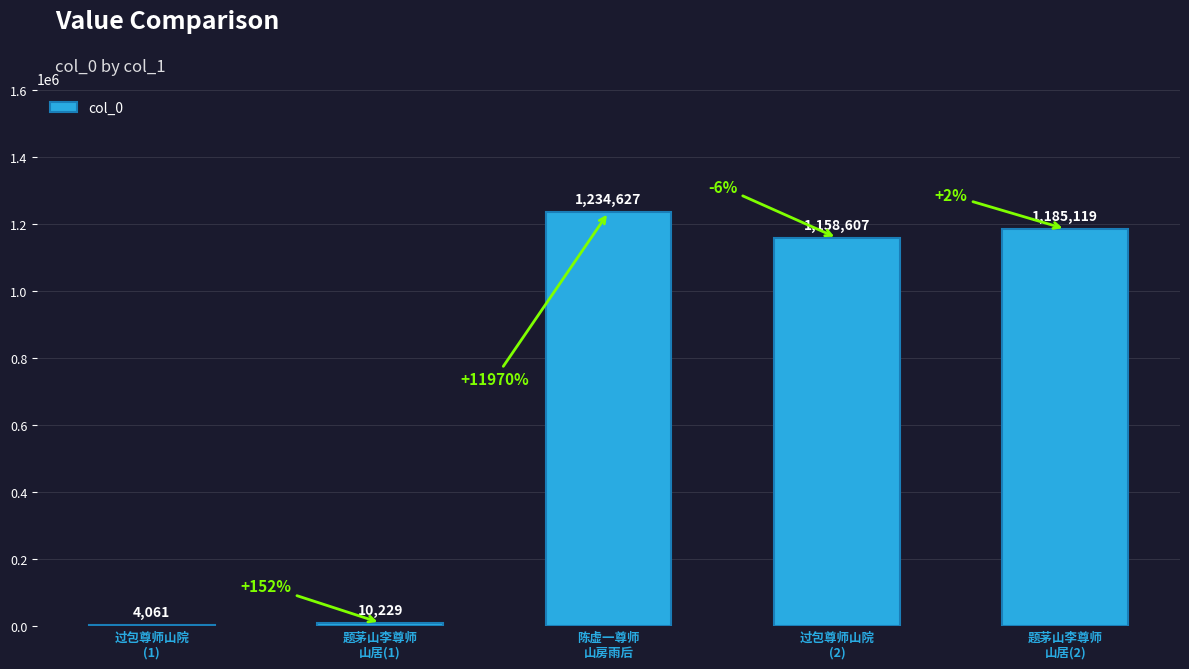

Between 题茅山李尊师
山居(1) and 陈虚一尊师
山房雨后, which is larger?

陈虚一尊师
山房雨后